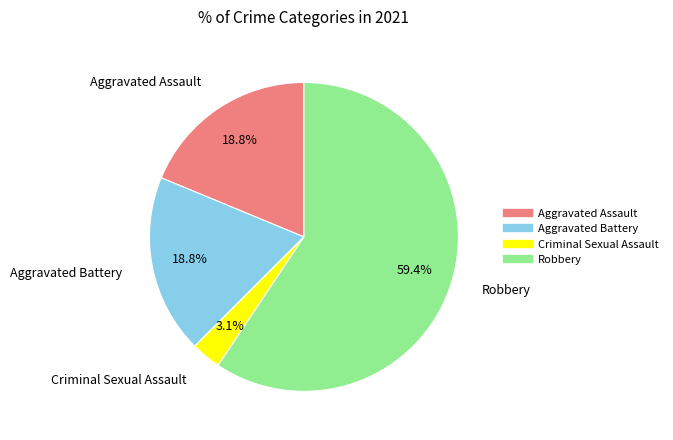

Approximately how many times larger is the value at Aggravated Assault compared to Aggravated Battery?

1.0